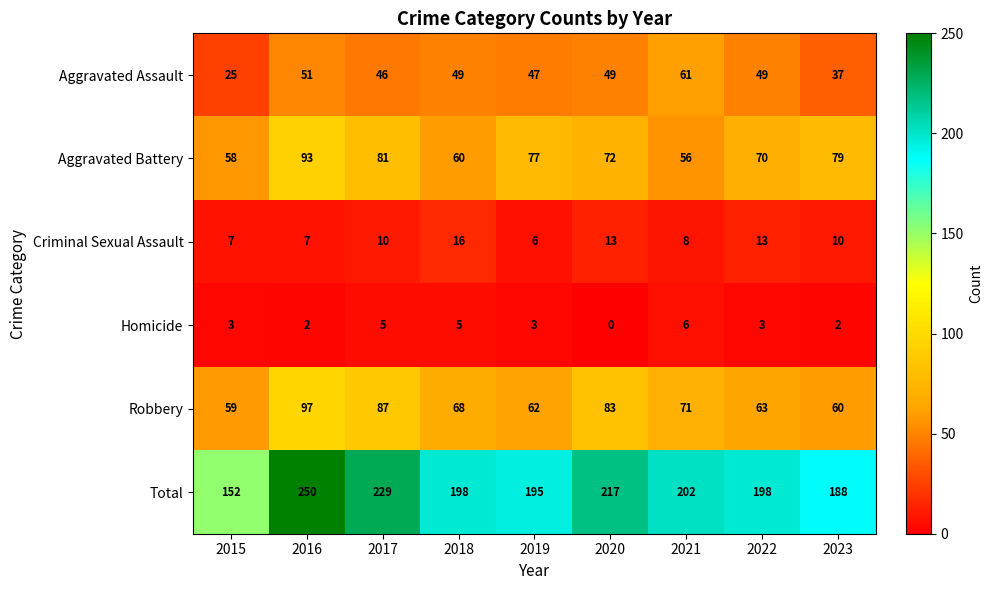

Which series has the widest spread of values?

Total